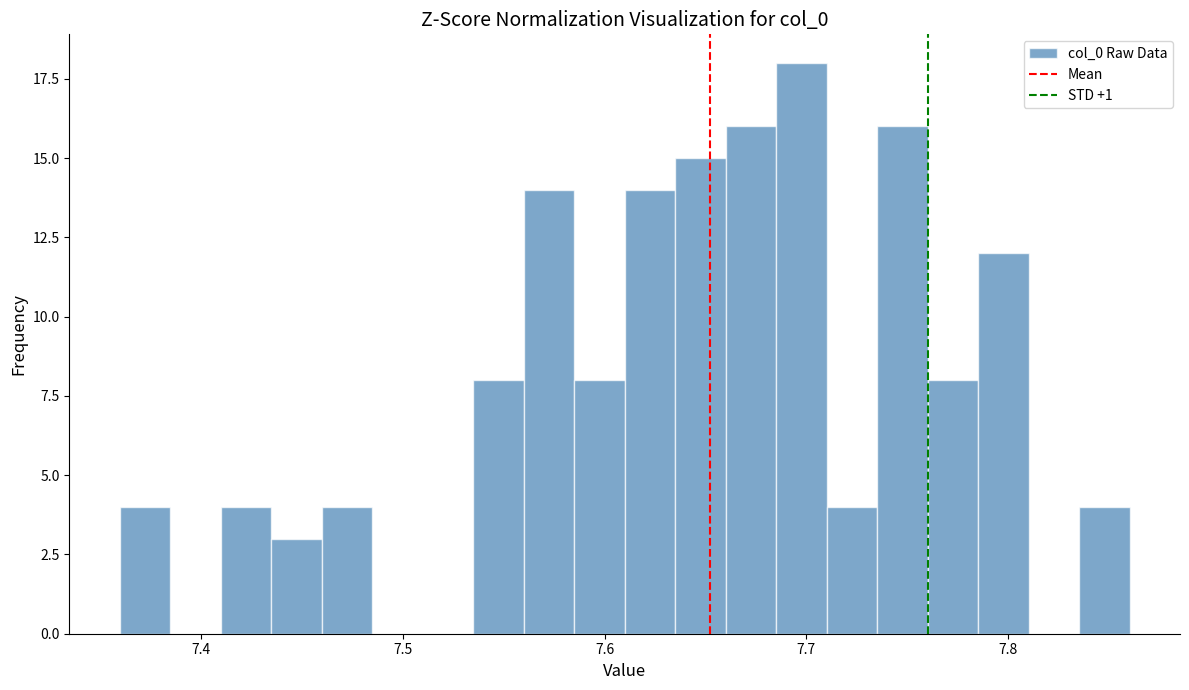

Around what value on the x-axis is the tallest bar? Give the approximate position of its centre, as read against the axis.

7.70